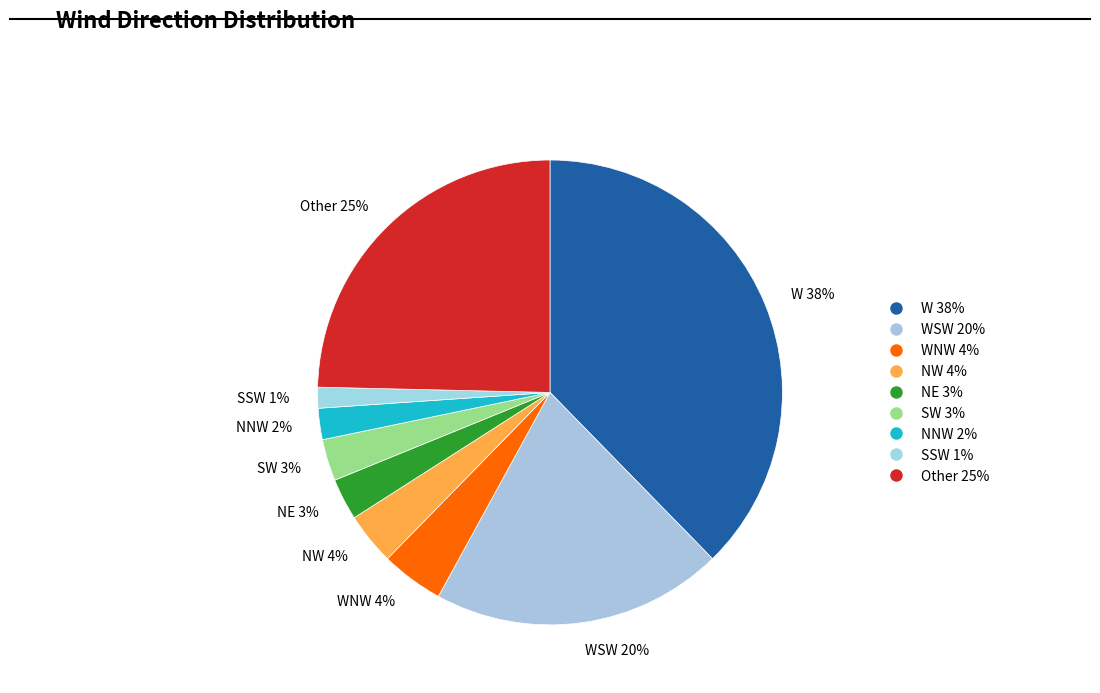

Between NE 3% and NW 4%, which is larger?

NW 4%